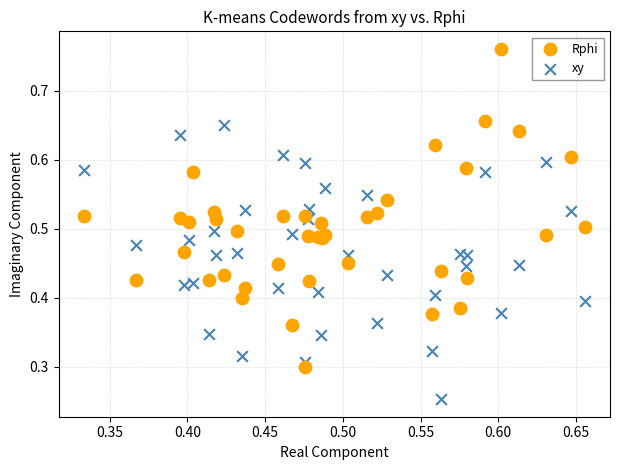

Which series contains the lowest Y value?

xy